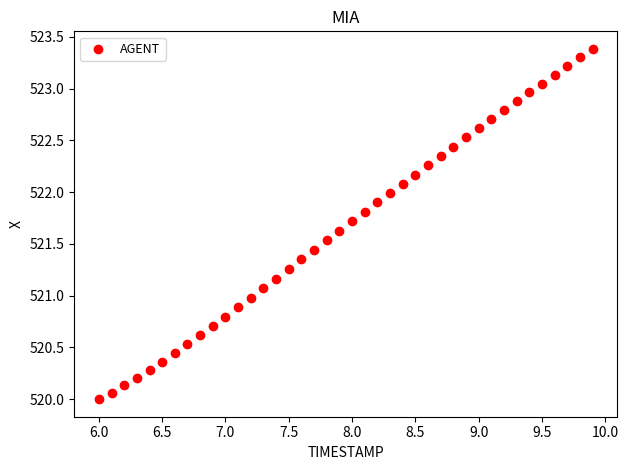

What is the range of Y values (max minus min)?

3.4